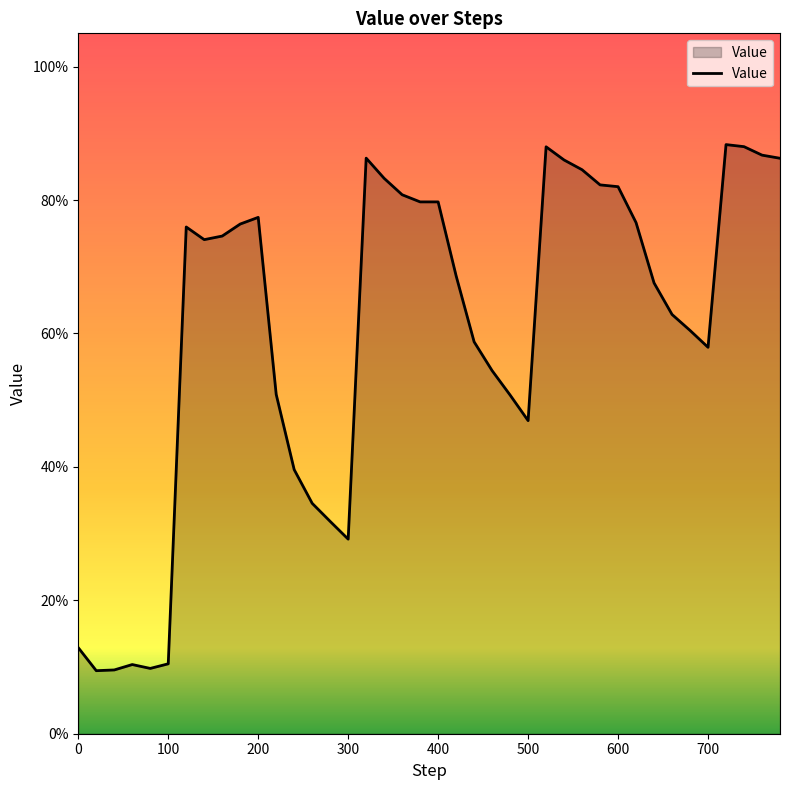

Is this an area chart (filled region under the line)?

Yes